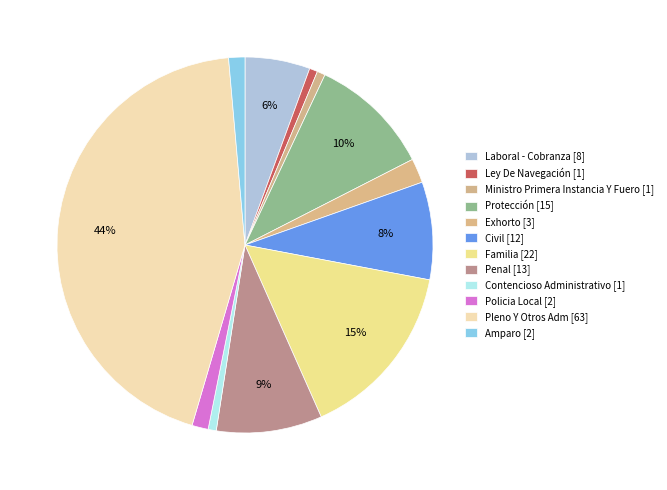

What is the smallest slice in the pie chart?

Ley De Navegación